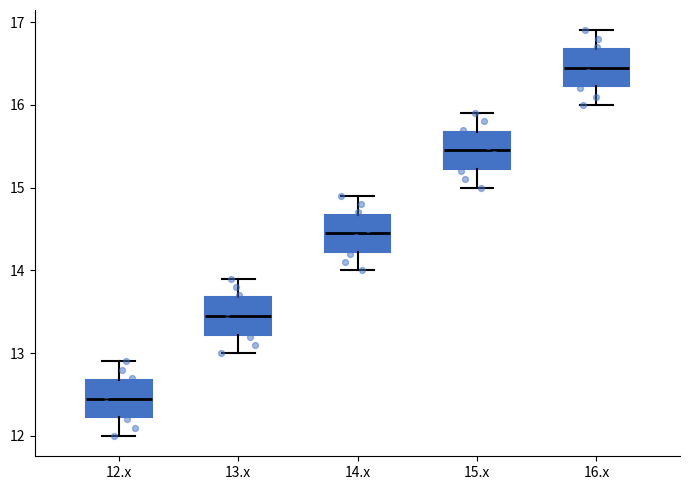

Where does the lower whisker of the box for 12.x end on the y-axis? The values are not printed on the chart, so give them approximately, as read against the axis.

12.0